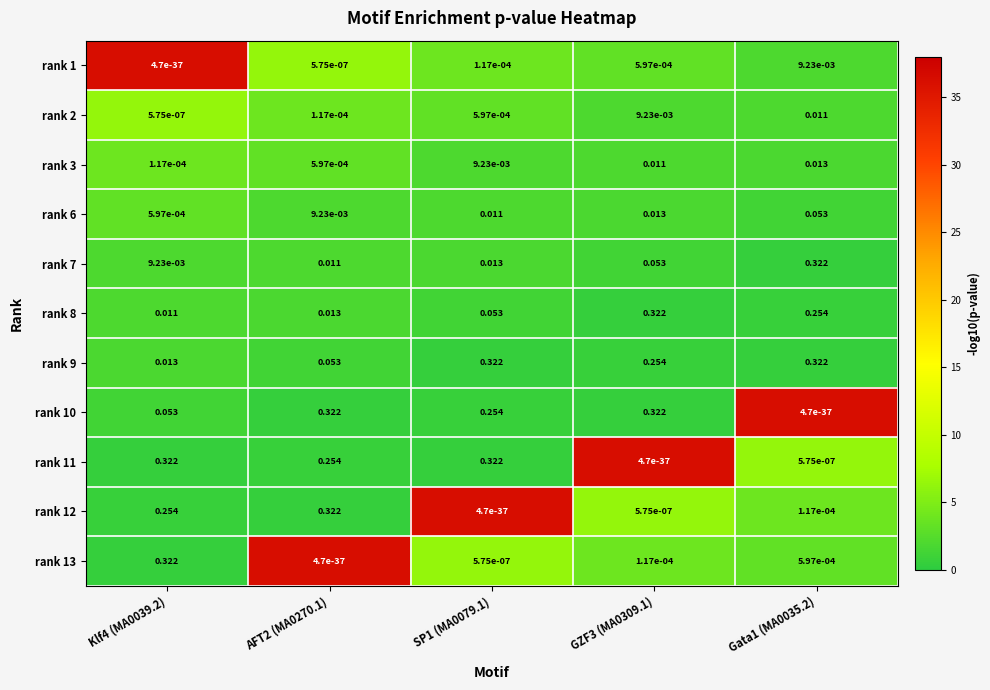

Is the value of rank 8 at GZF3 (MA0309.1) greater than the value of rank 12 at SP1 (MA0079.1)?

Yes